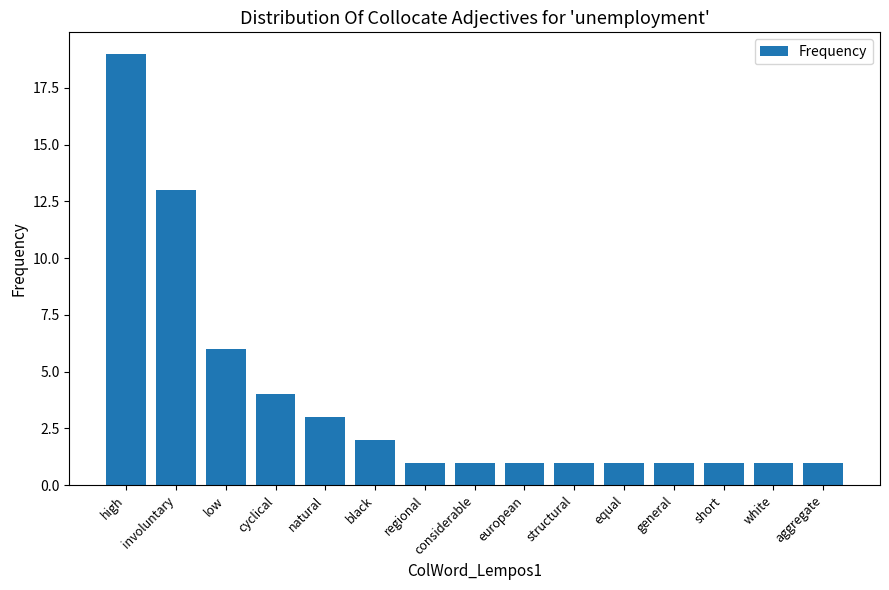

True or false: the data shows 0 at considerable.

False